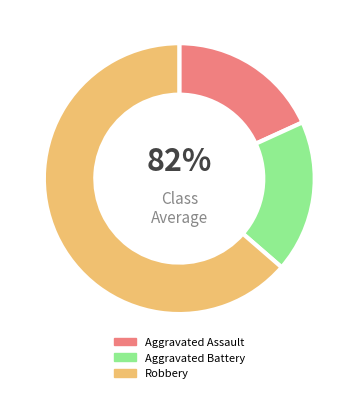

To the nearest percent, what portion does Aggravated Assault represent?

18%